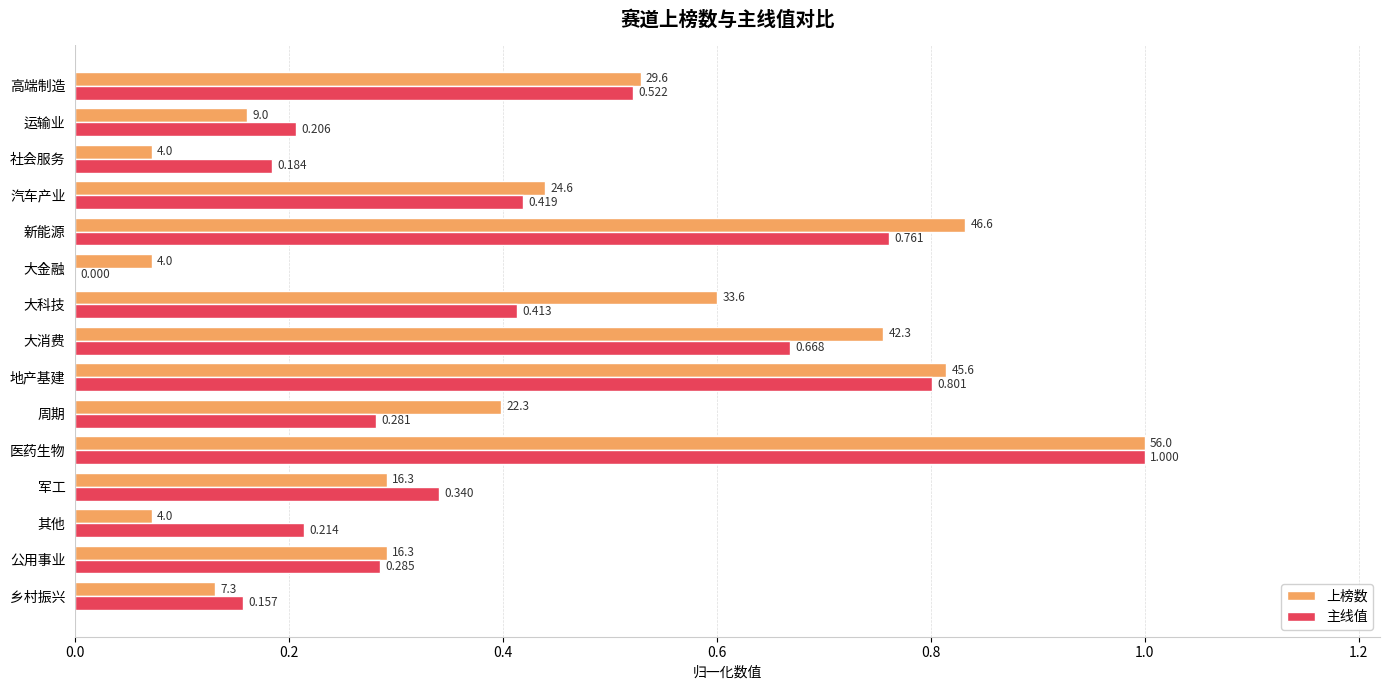

Which series has the largest range (max minus min)?

主线值